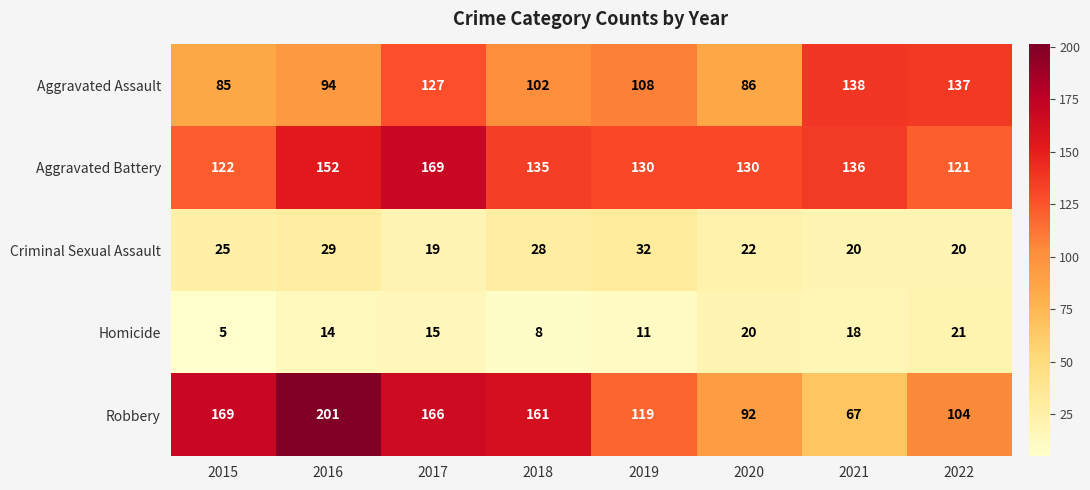

Between 2015 and 2017, which series saw the biggest shift?

Aggravated Battery